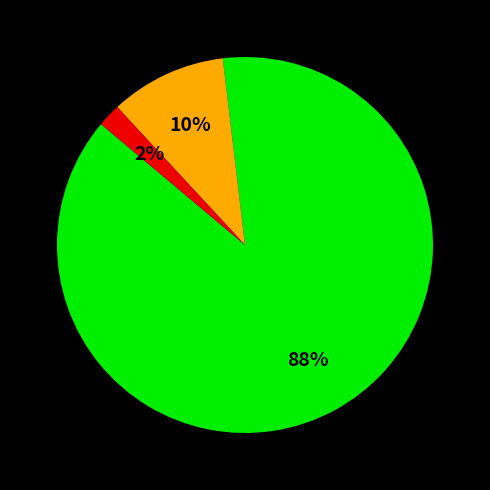

To the nearest percent, what is the difference between the largest and smallest slice percentages?

86%